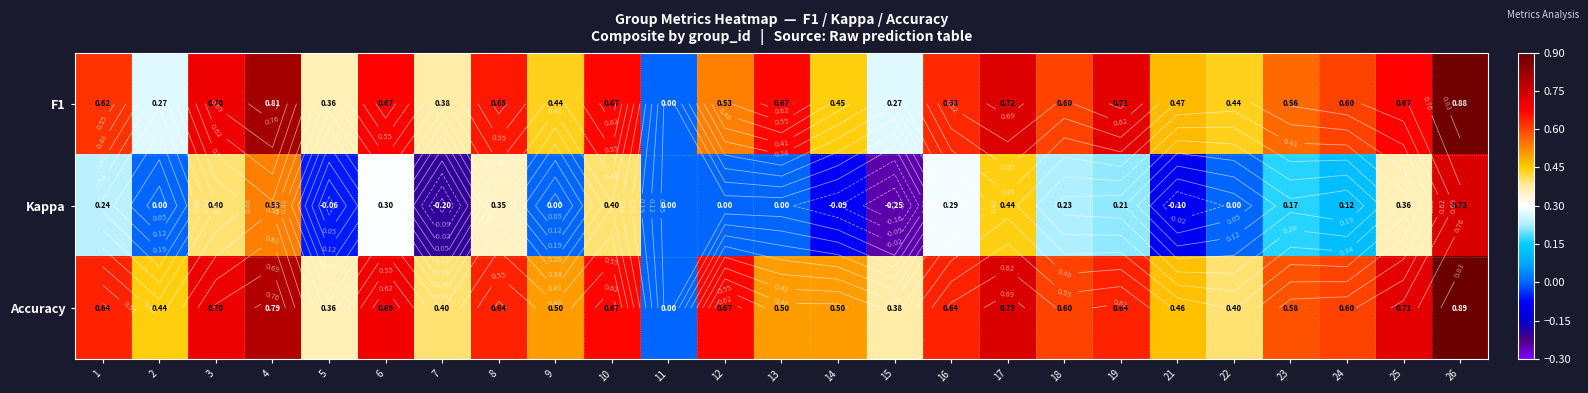

How many data points in Kappa are less than 0?

5